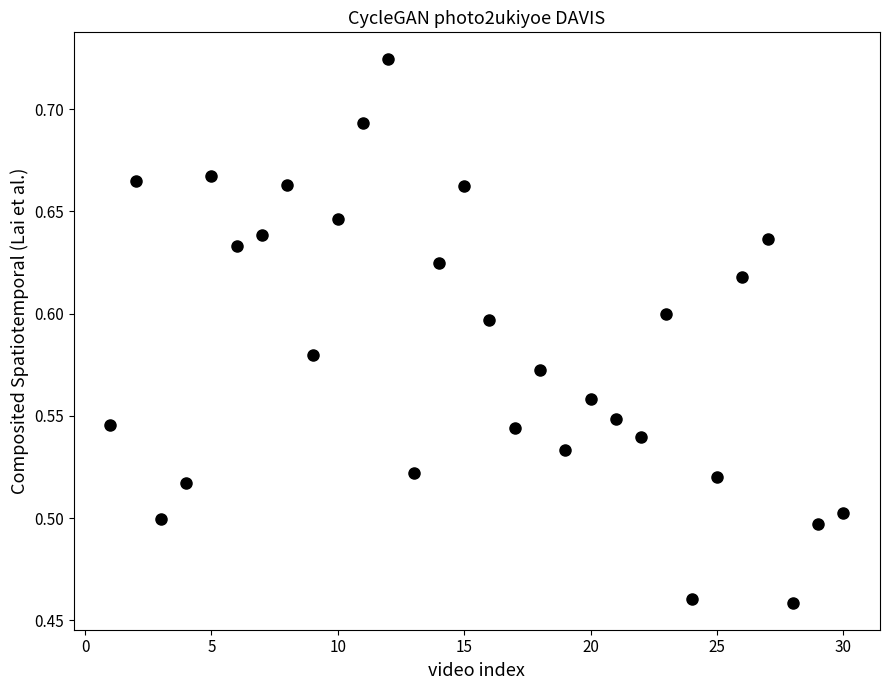

What is the range of X values (max minus min)?

29.0